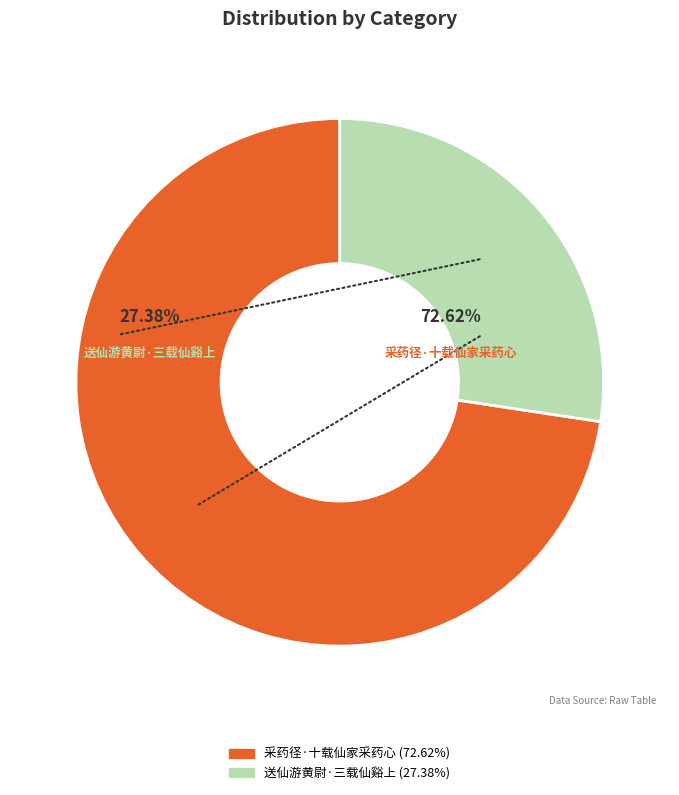

True or false: 送仙游黄尉·三载仙谿上 accounts for 27% of the total.

True